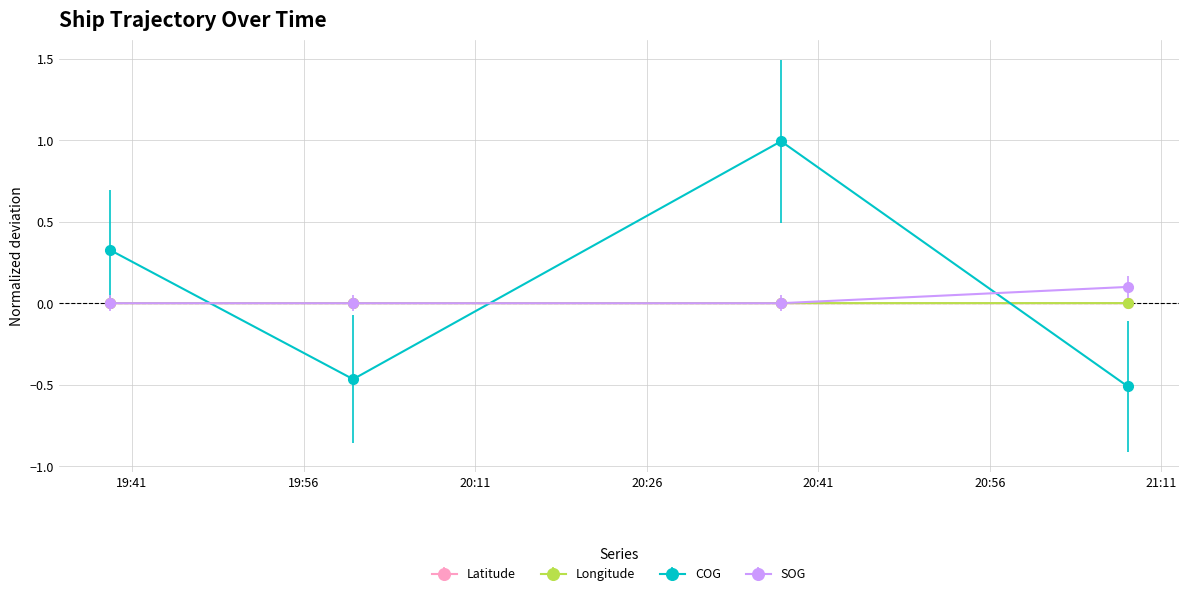

What is the greatest value displayed?

1.0